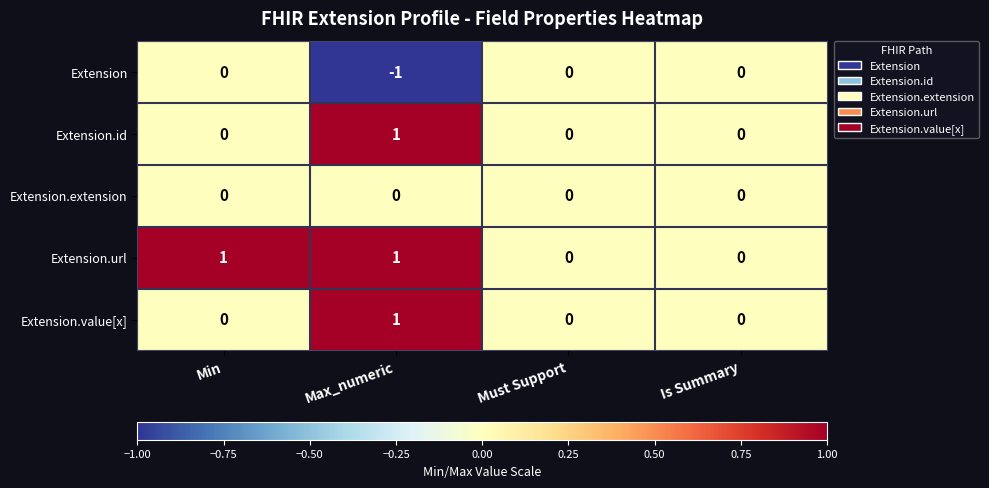

Which category has the lowest value across all series?

Max_numeric